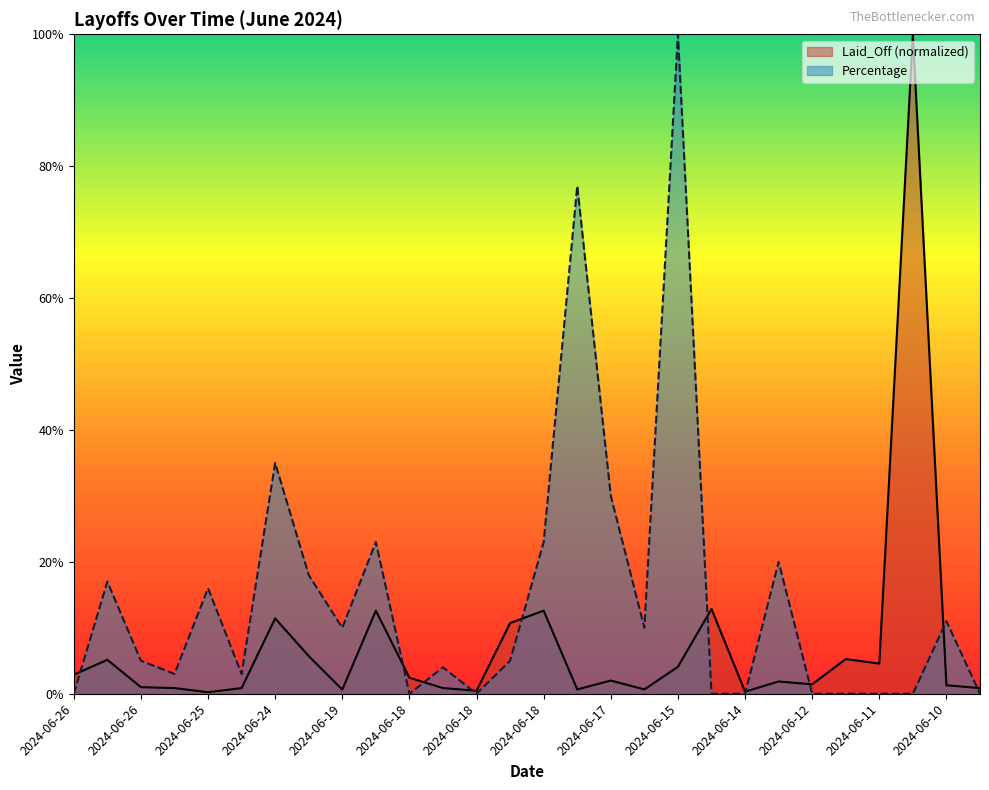

Which category has the highest value in the Percentage series?

2024-06-15